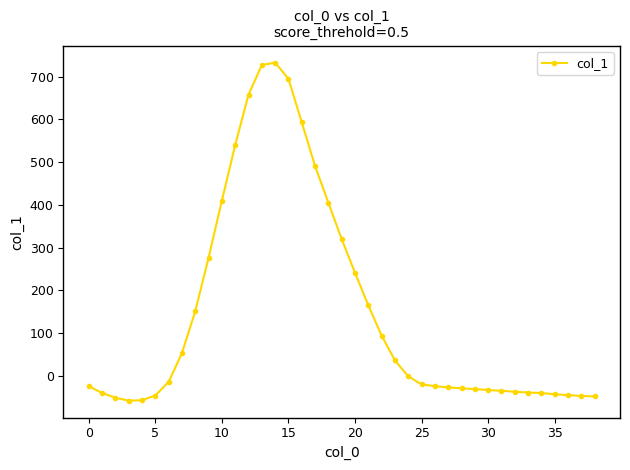

What is the greatest value displayed?

733